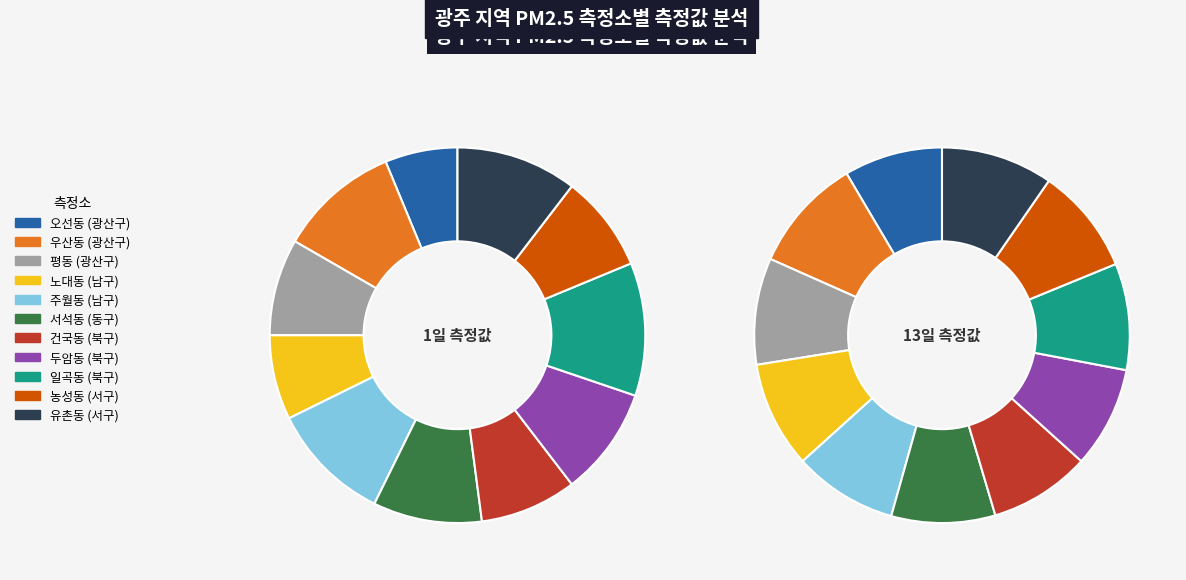

How many segments does this pie chart have?

11